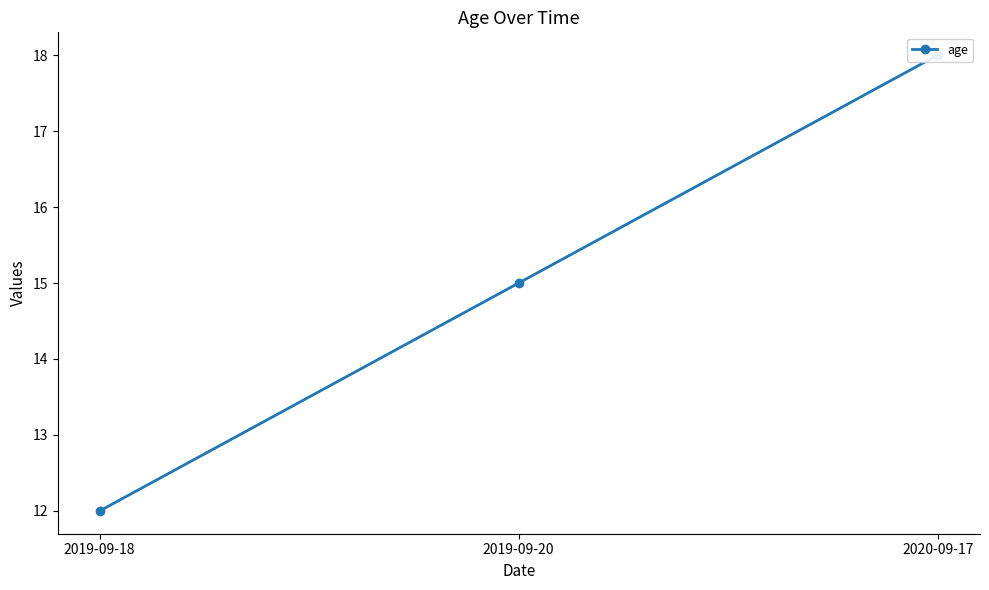

What is the greatest value displayed?

18